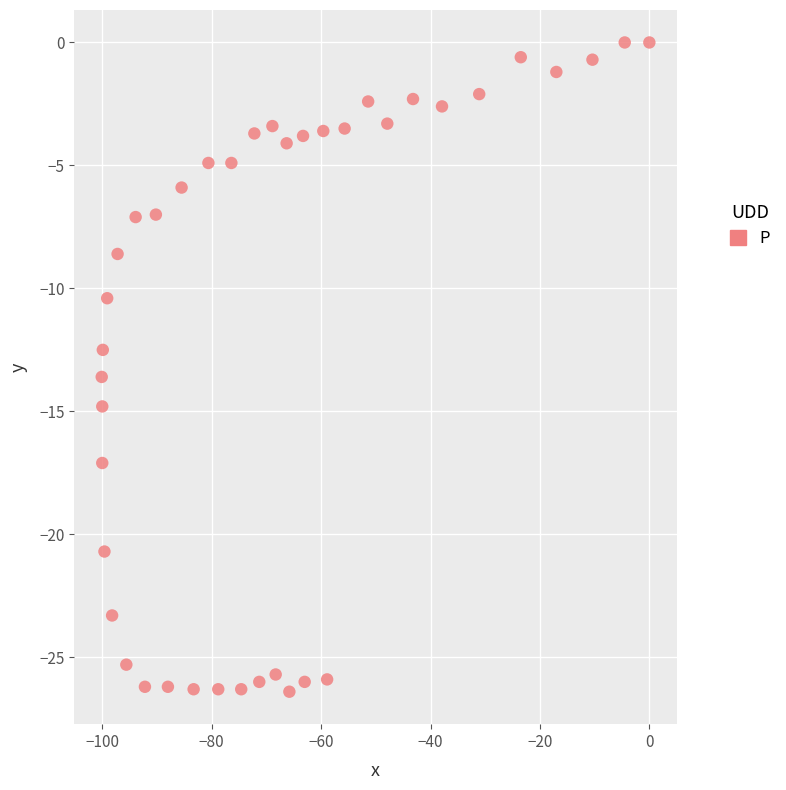

What is the range of Y values (max minus min)?

26.4